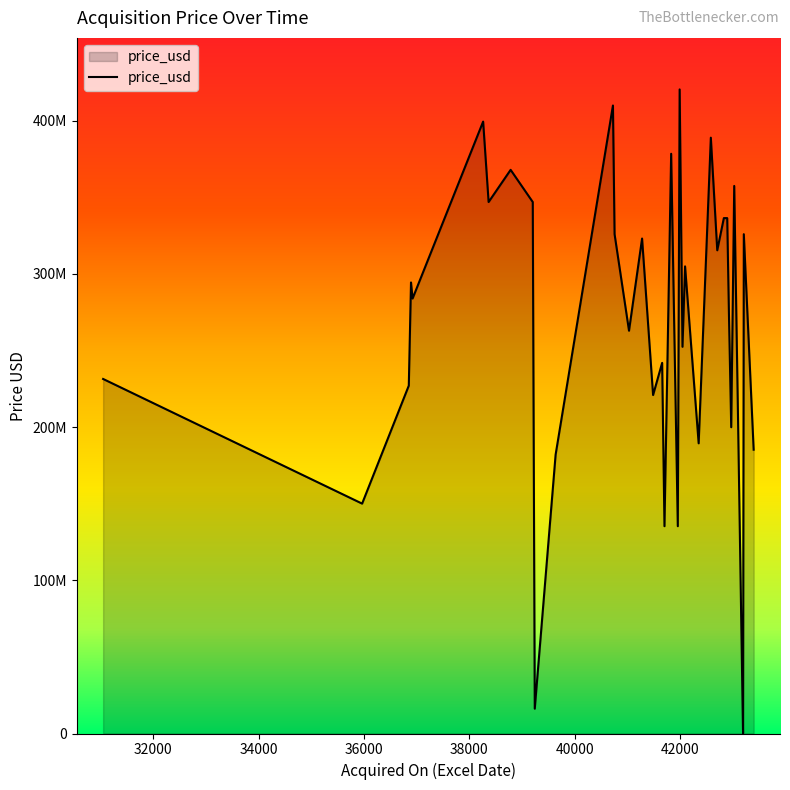

How many lines are shown in the chart?

1